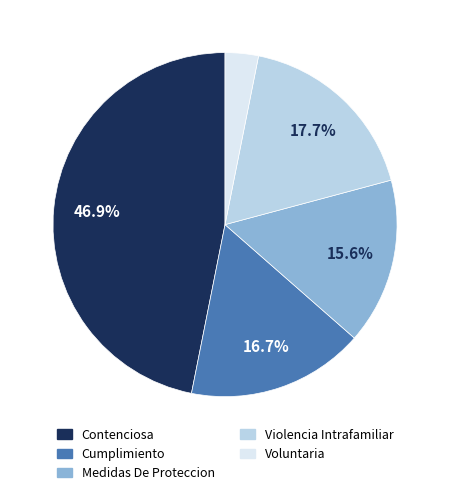

To the nearest percent, what is the combined percentage of Voluntaria and Violencia Intrafamiliar?

21%